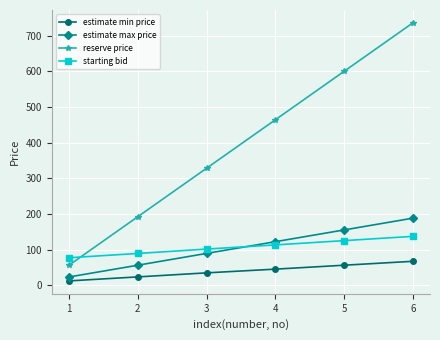

Which series has the largest range (max minus min)?

reserve price